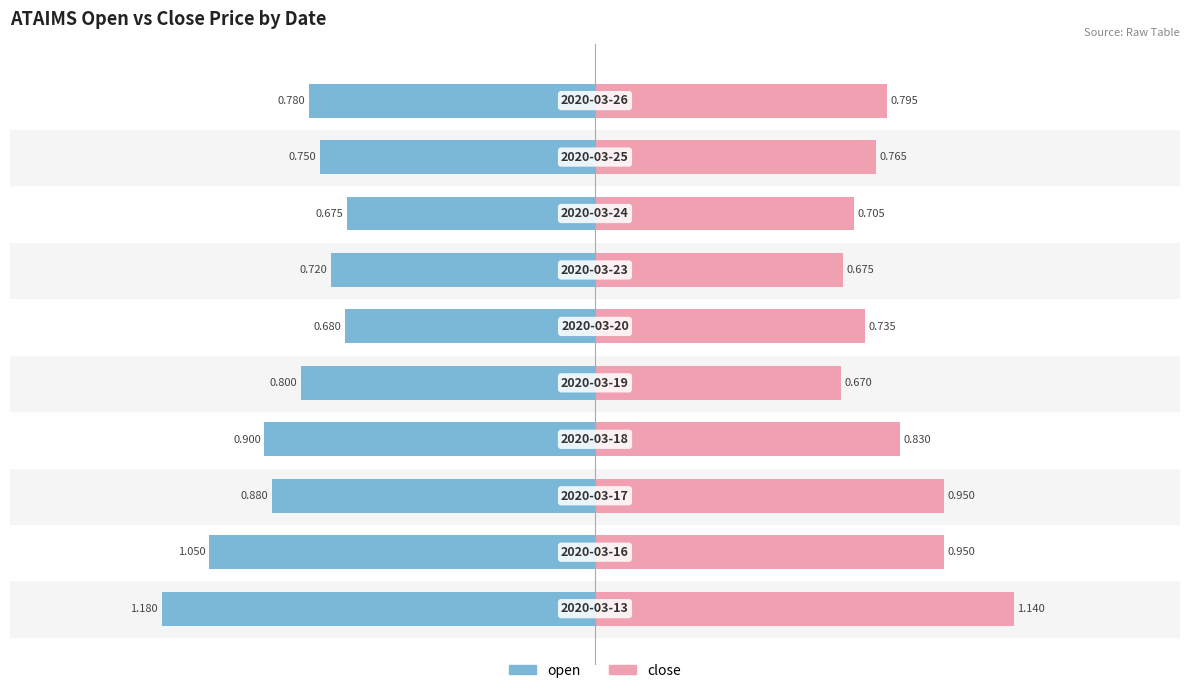

What are all the series names shown in the legend?

open, close